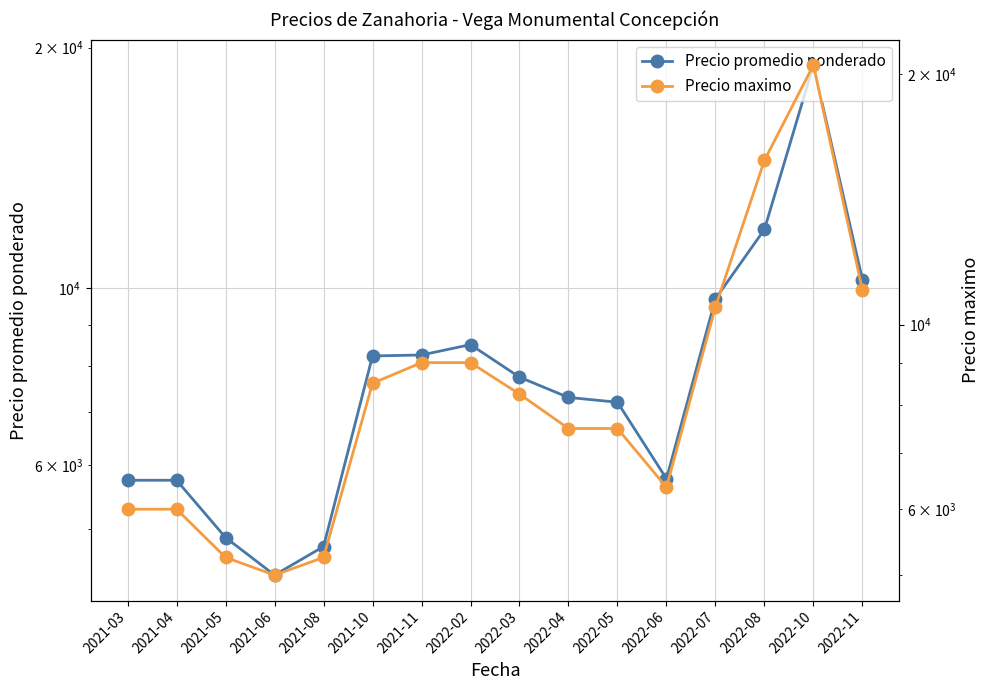

Rank the categories by Precio maximo value from lowest to highest.

2021-06, 2021-05, 2021-08, 2021-03, 2021-04, 2022-06, 2022-04, 2022-05, 2022-03, 2021-10, 2021-11, 2022-02, 2022-07, 2022-11, 2022-08, 2022-10